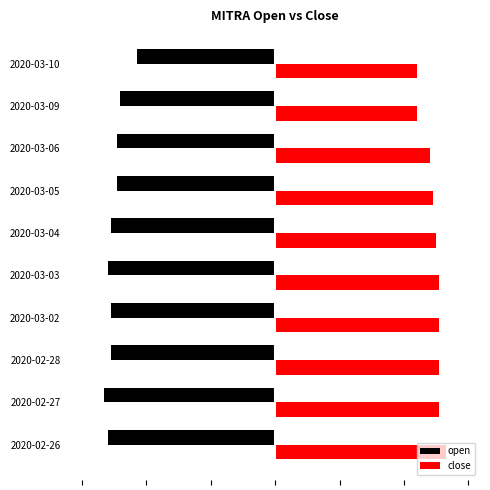

At how many categories does at least one series exceed 0?

10